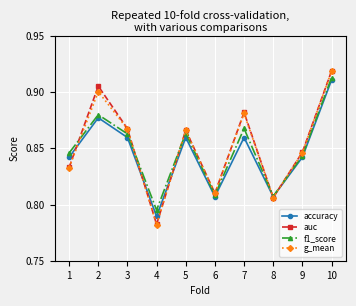

Which series changed the most between 5 and 8?

auc